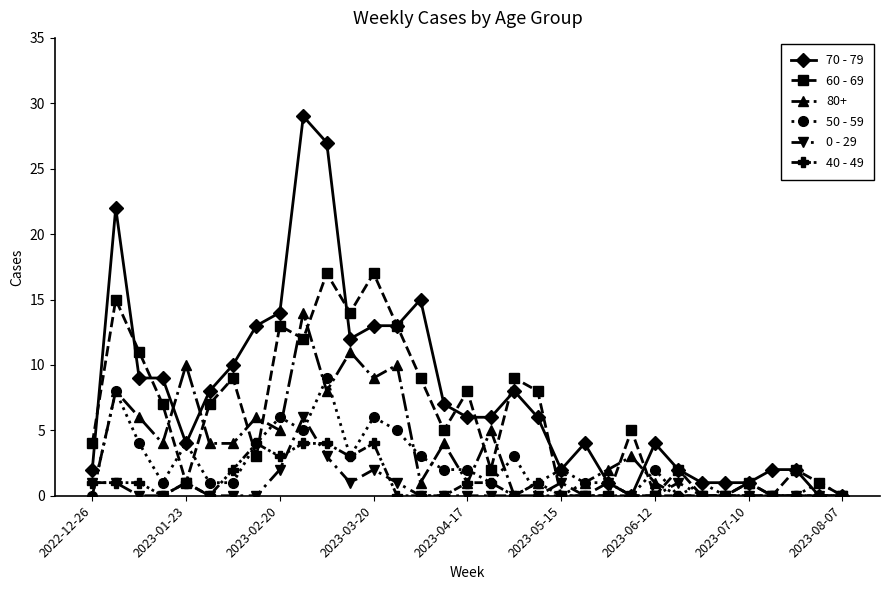

What is the value of the 70 - 79 point at the 23rd from the left?

1